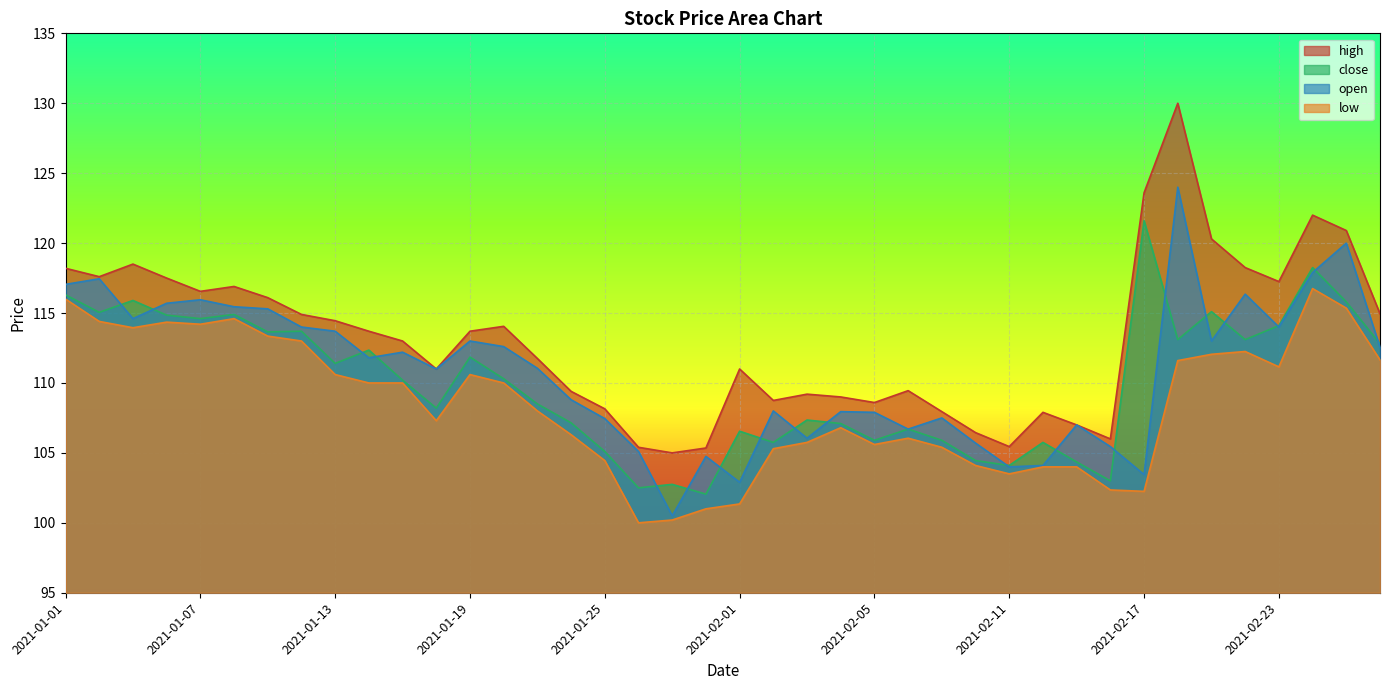

Which has a higher value, 2021-01-07 or 2021-02-05?

2021-01-07